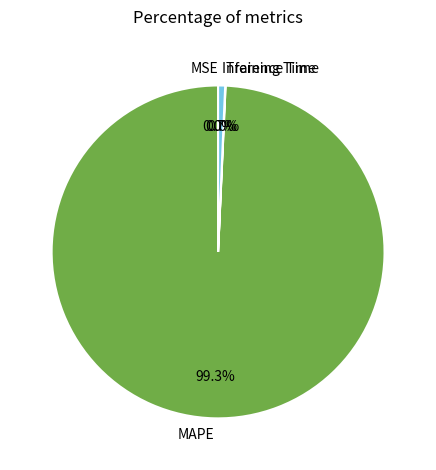

Which slice is the largest?

MAPE